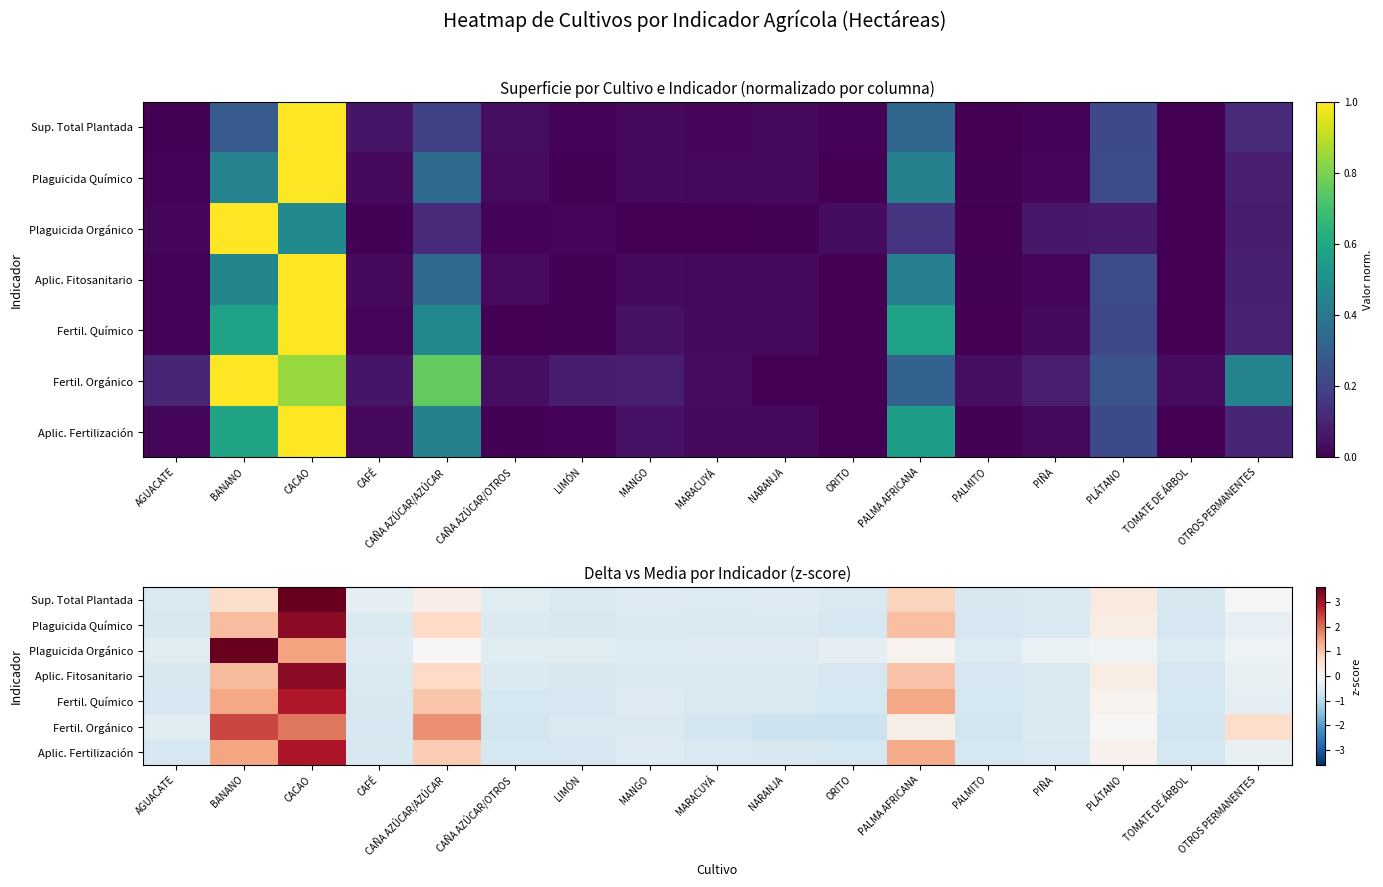

Rank the series by their maximum value, from highest to lowest.

Sup. Total Plantada, Plaguicida Orgánico, Plaguicida Químico, Aplic. Fitosanitario, Aplic. Fertilización, Fertil. Químico, Fertil. Orgánico